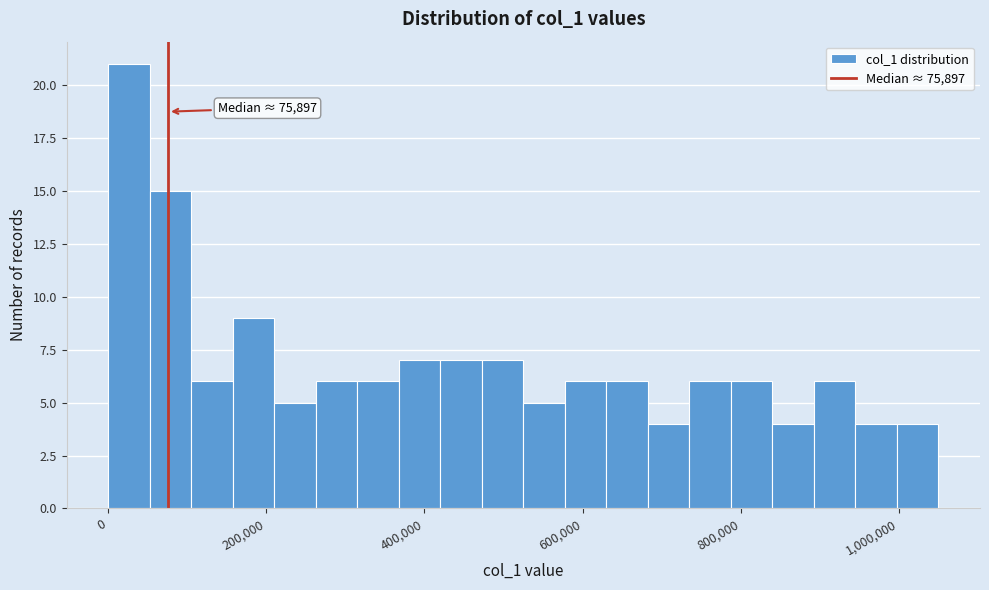

Read against the x-axis, roughly where is the centre of the tallest bar?

20000